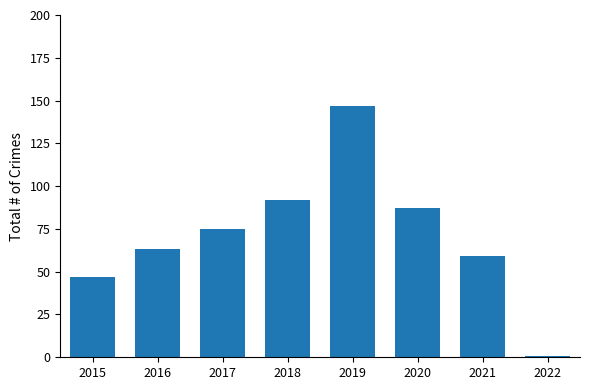

Which label corresponds to the smallest value in the chart?

2022